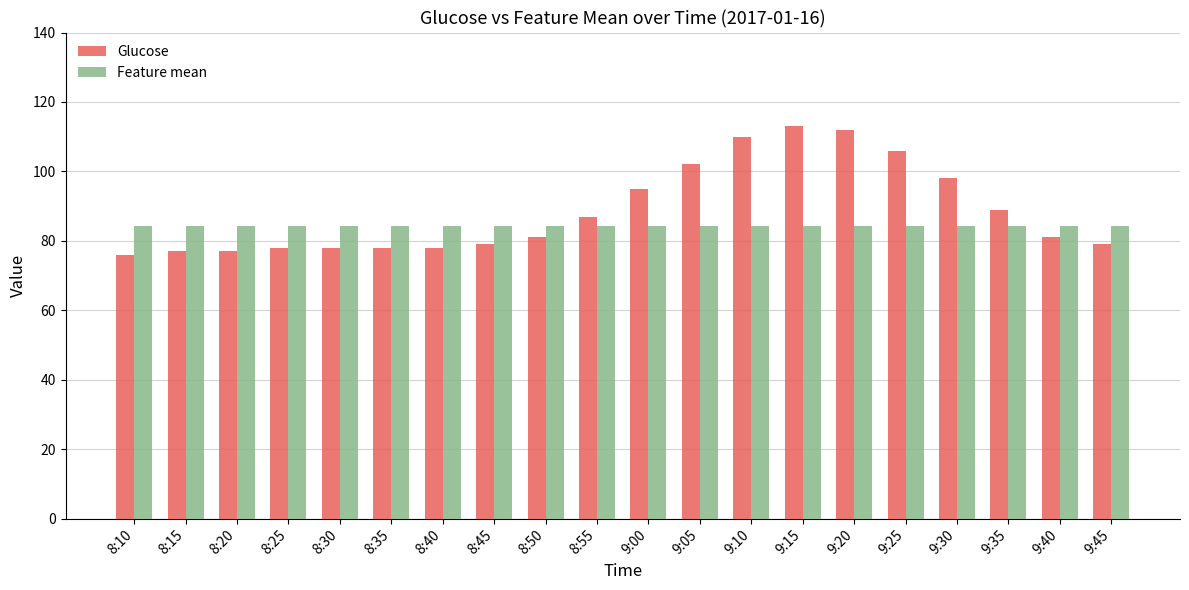

What is the smallest value displayed?

76.0